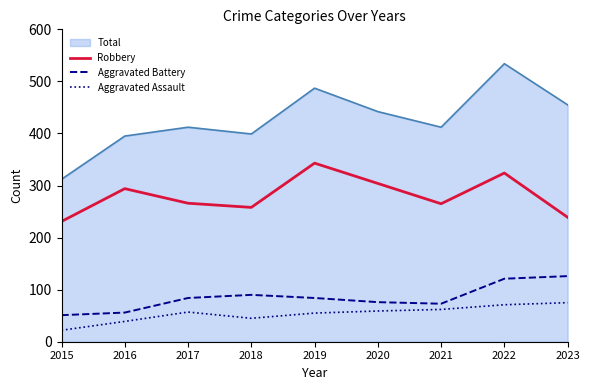

True or false: Robbery has more than 1 interior local peaks.

True